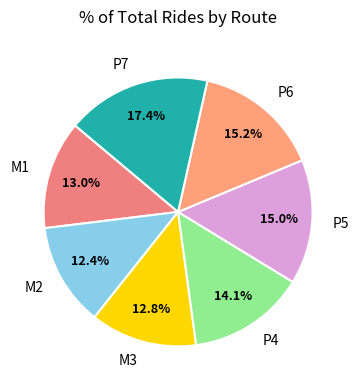

Which has a higher value, M3 or P4?

P4